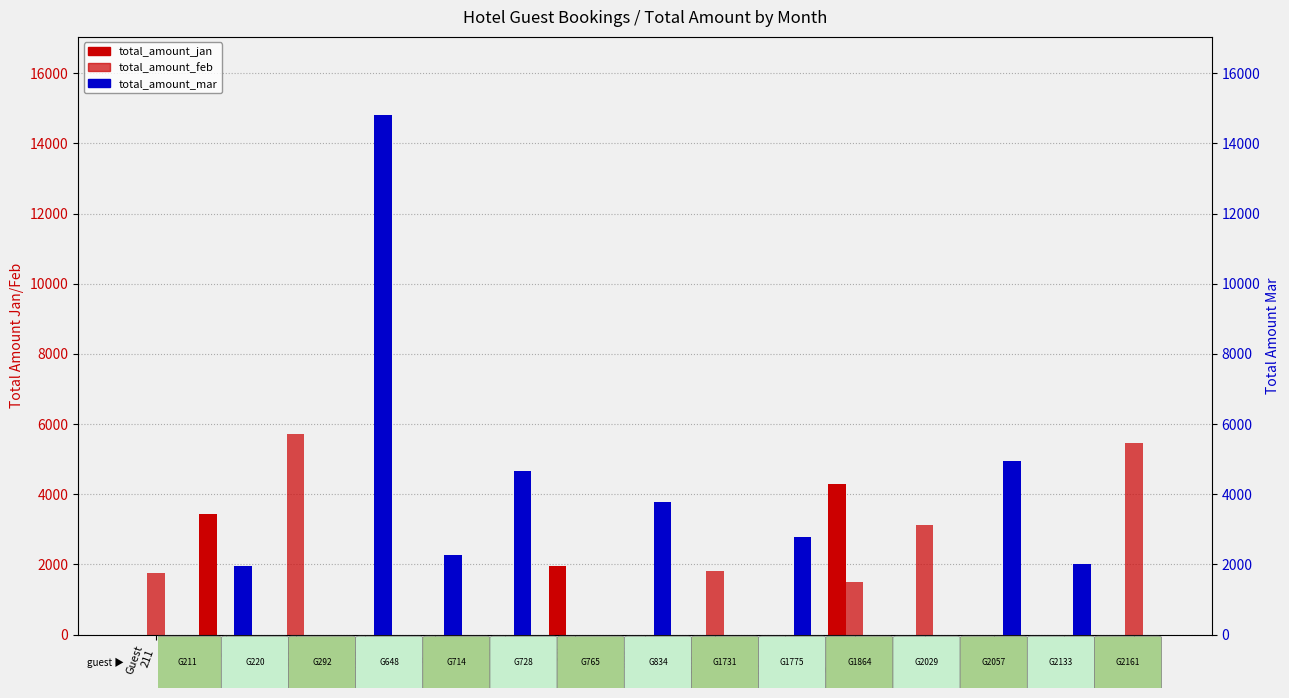

How many values in total_amount_mar are above zero?

8